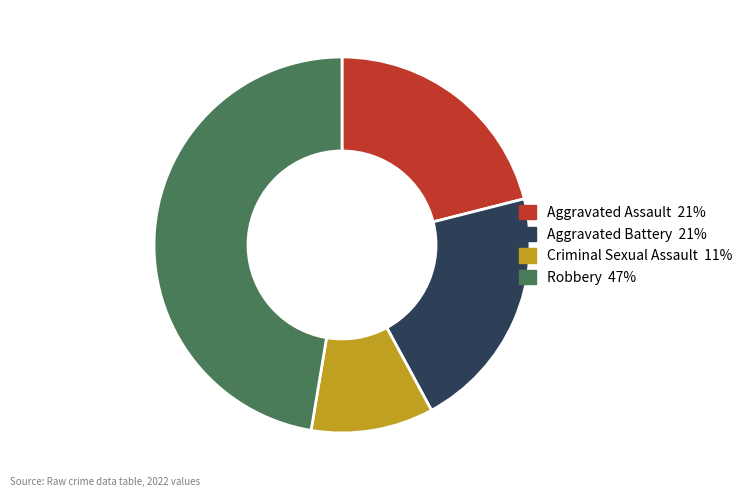

Does Robbery account for over 50% of the chart?

No